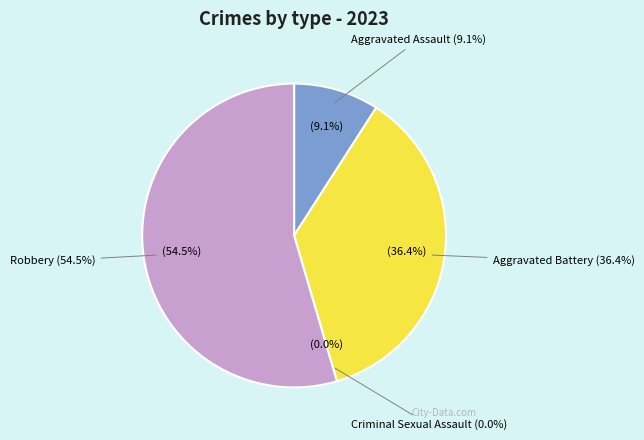

To the nearest percent, what portion does Robbery represent?

55%